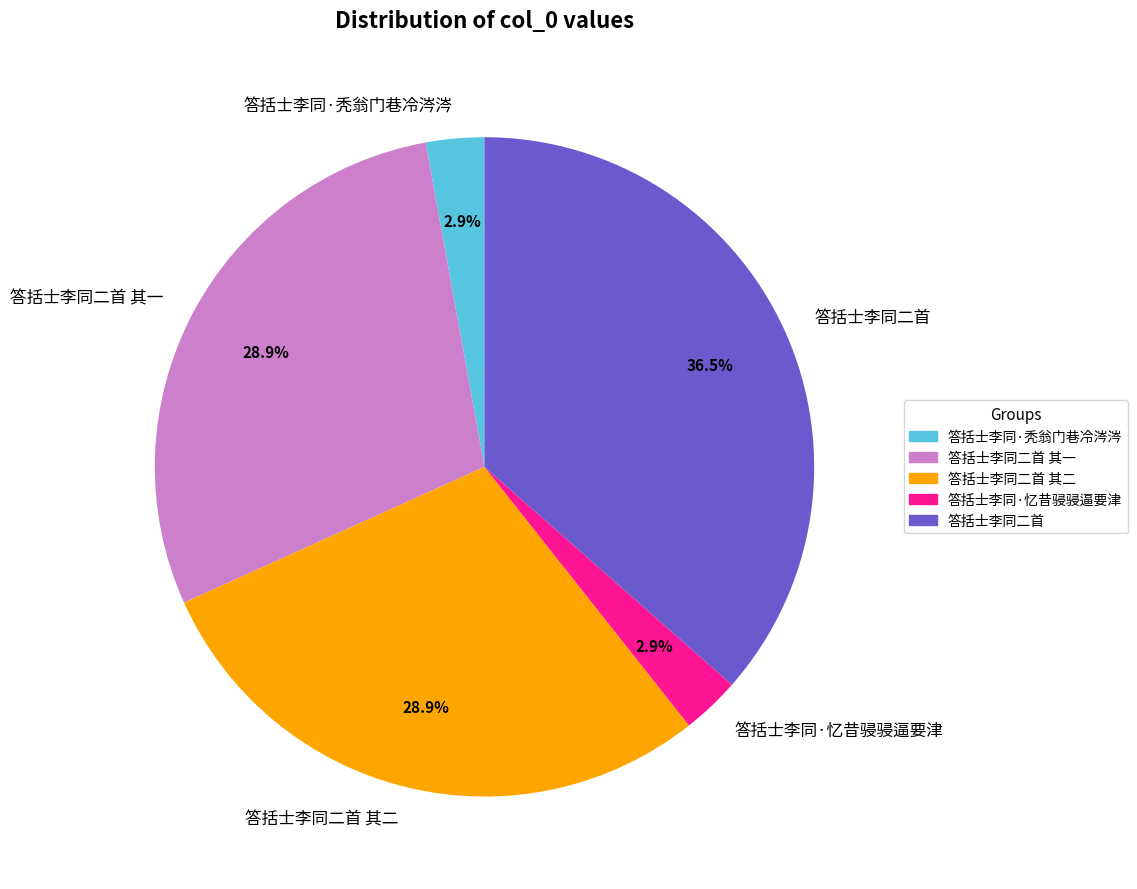

What is the ratio of the value at 答括士李同二首 其一 to the value at 答括士李同二首 其二?

1.0